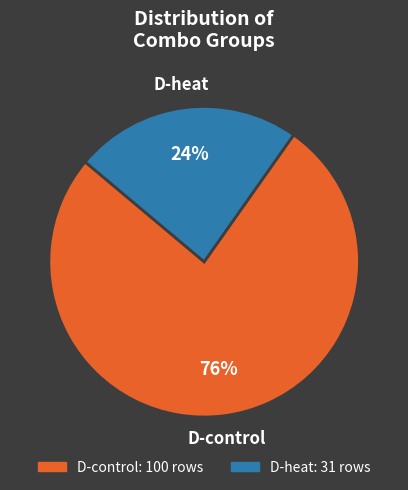

Is there a majority slice in this chart?

Yes